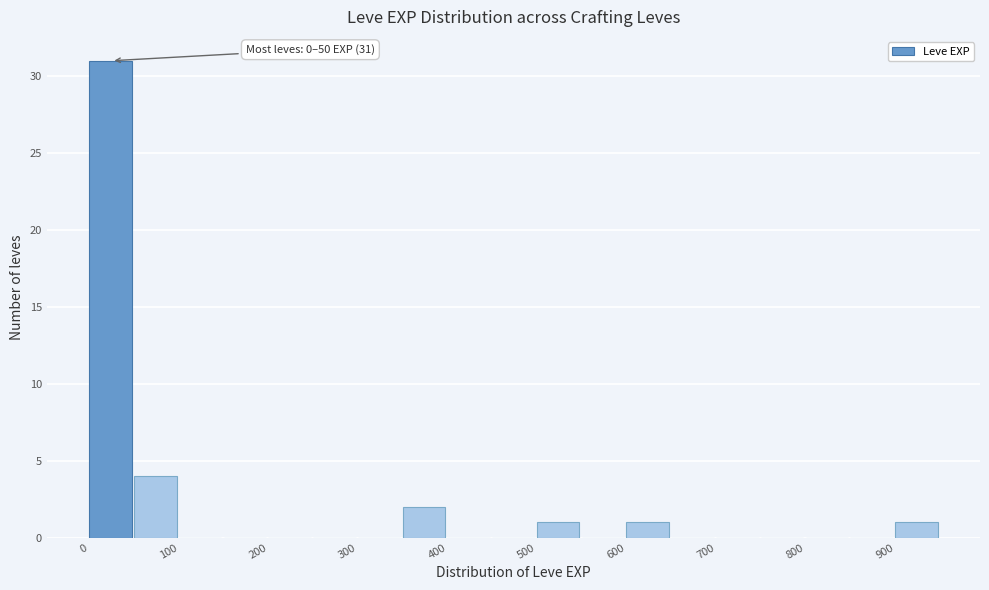

Which range on the x-axis has the tallest bar?

0 to 50